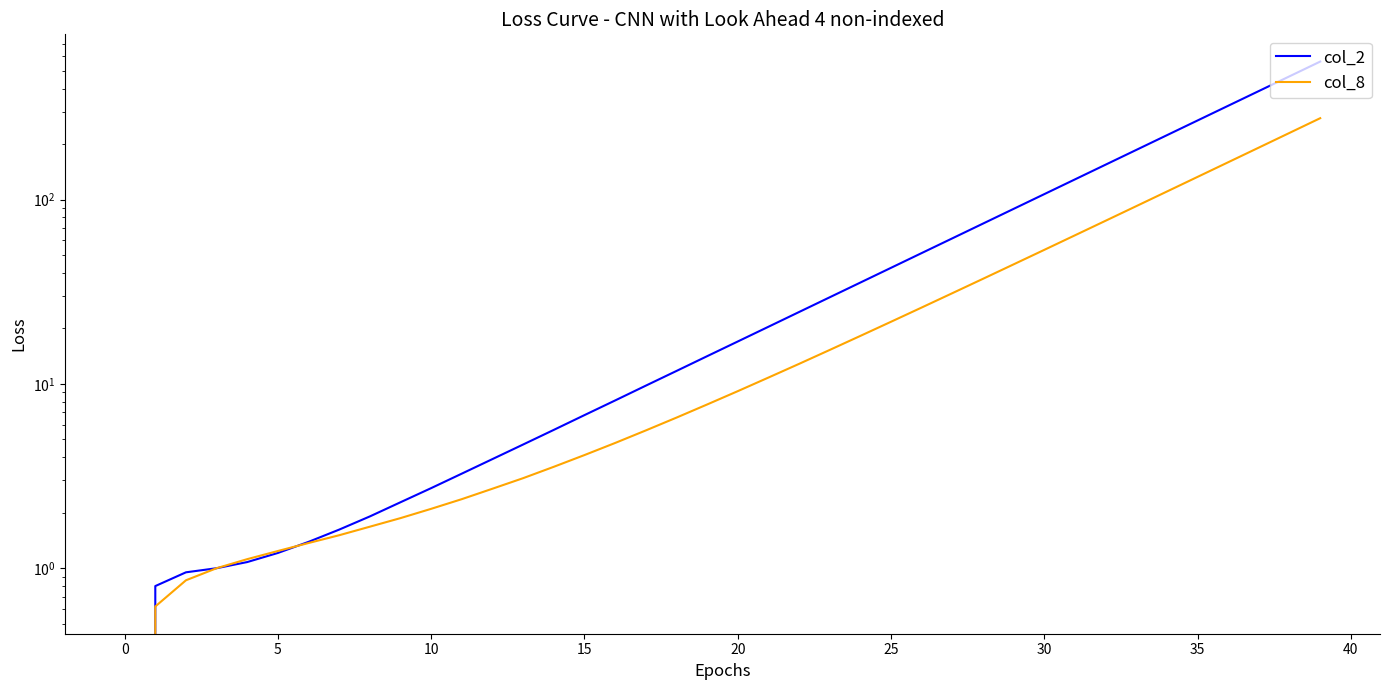

At 22, list the series in order from largest to smallest.

col_2, col_8